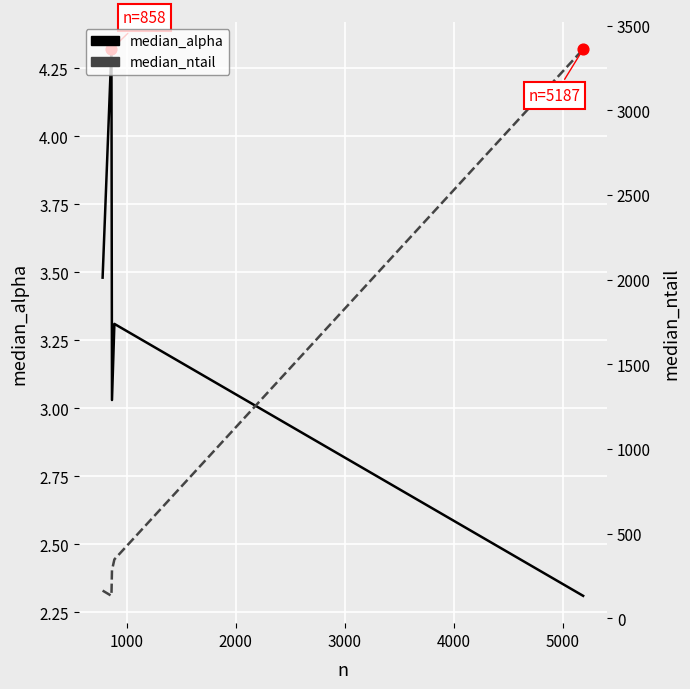

Is the value of median_alpha at 3000 greater than the value of median_ntail at 1000?

No